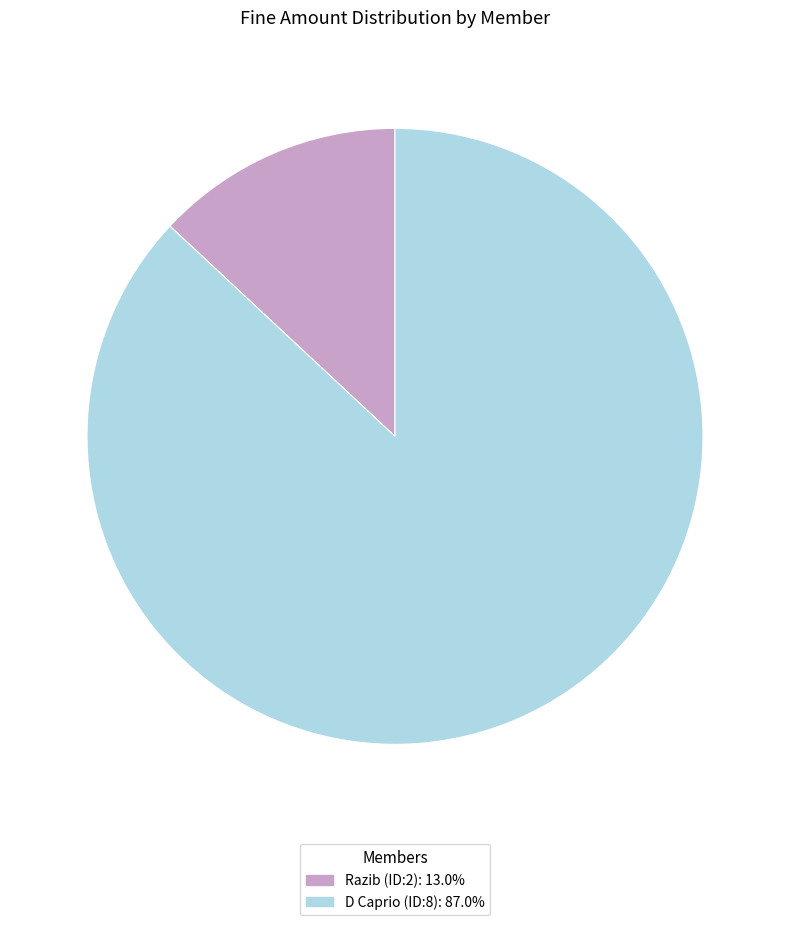

Is it true that D Caprio (ID:8) is 87% of the pie?

True